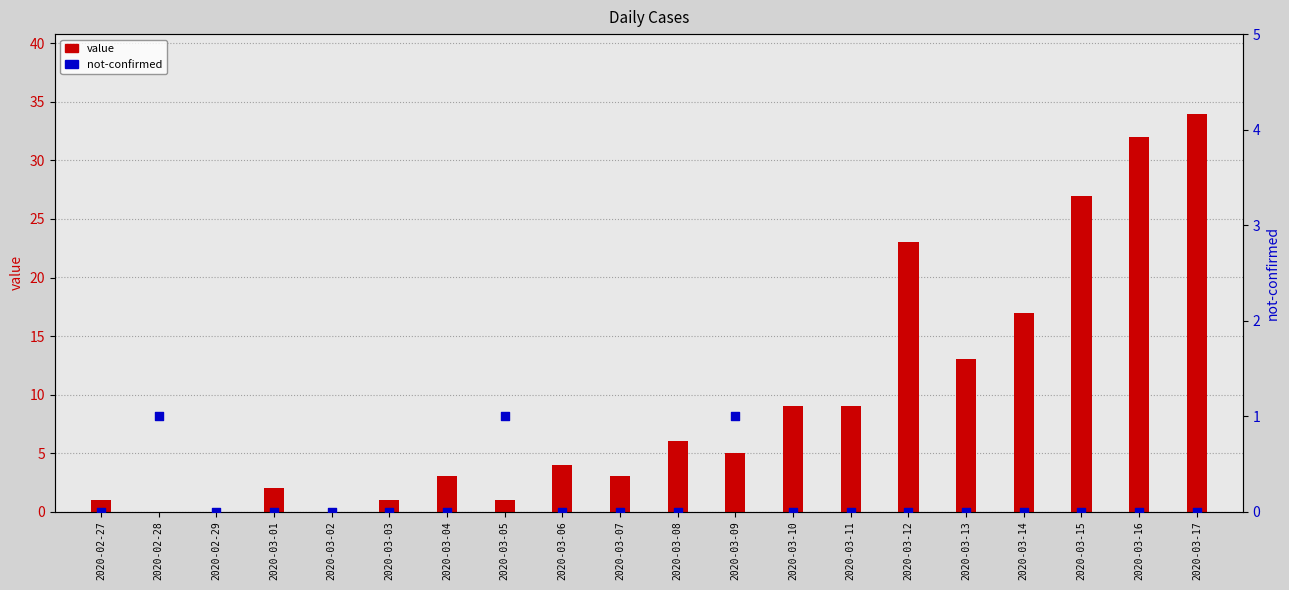

Which series reaches the maximum Y coordinate?

value